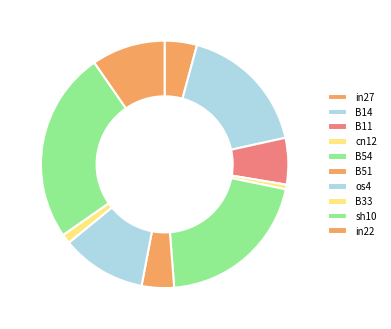

To the nearest percent, what is the difference between the B54 and os4 slice percentages?

9%